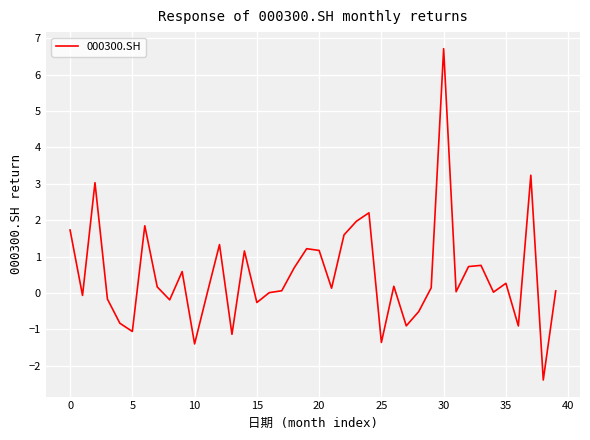

How many distinct data groups are displayed?

1